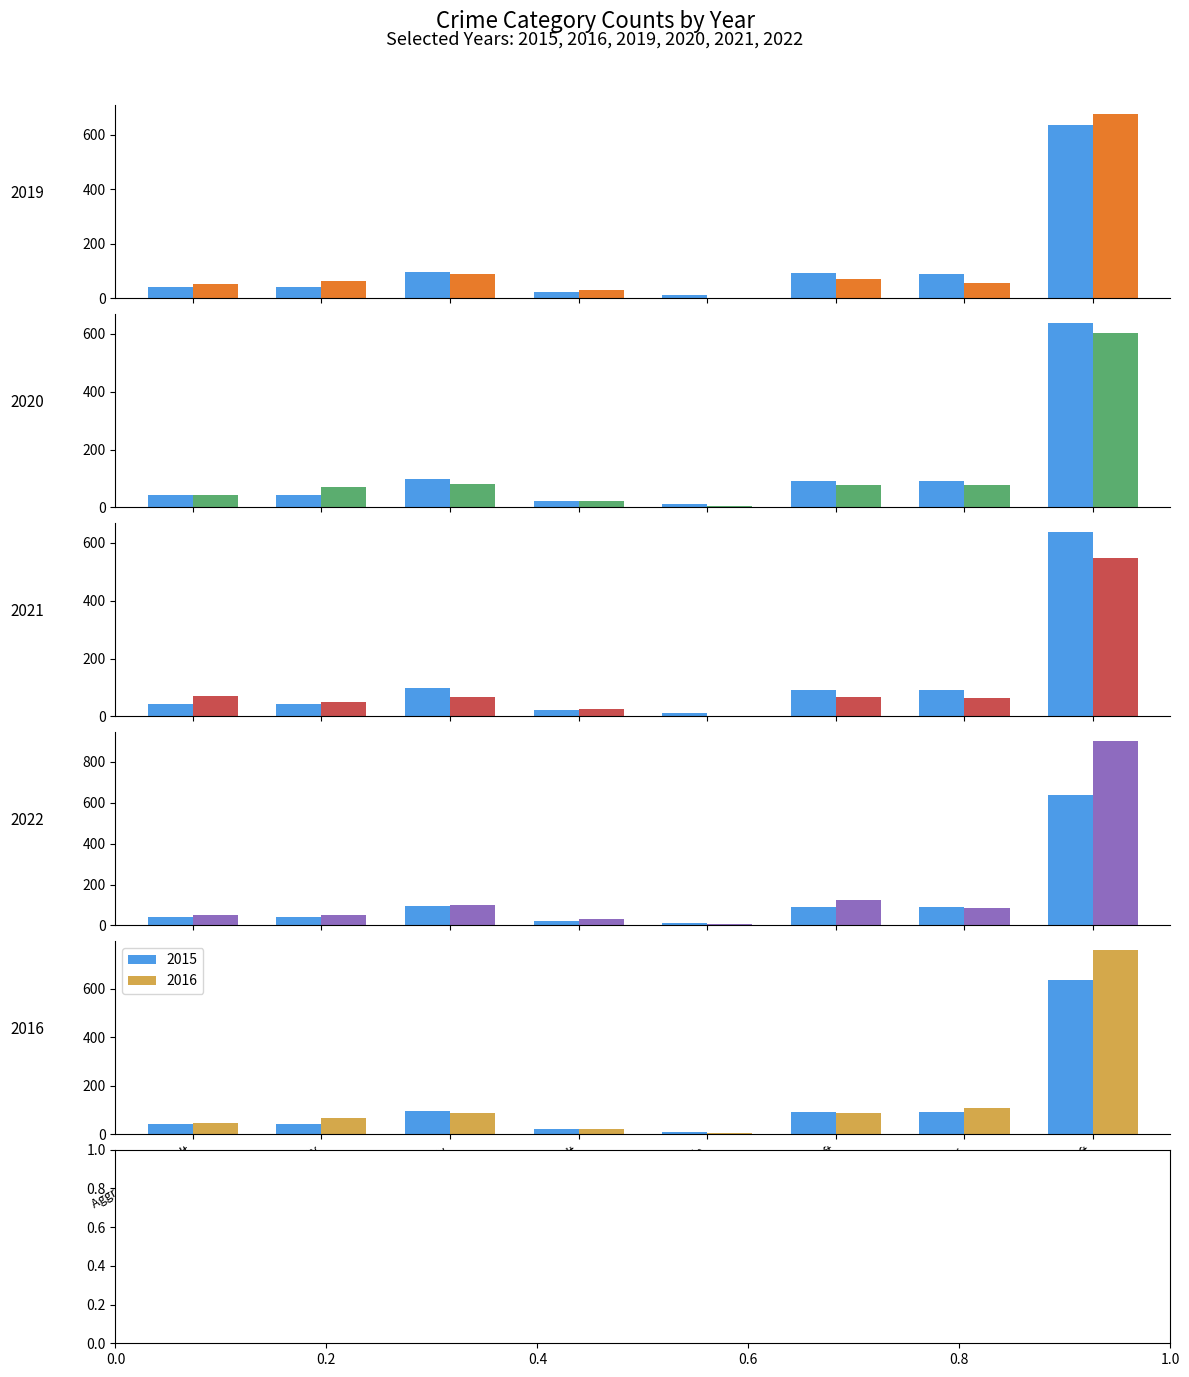

Between Aggravated Assault and Total, which series saw the biggest shift?

2022